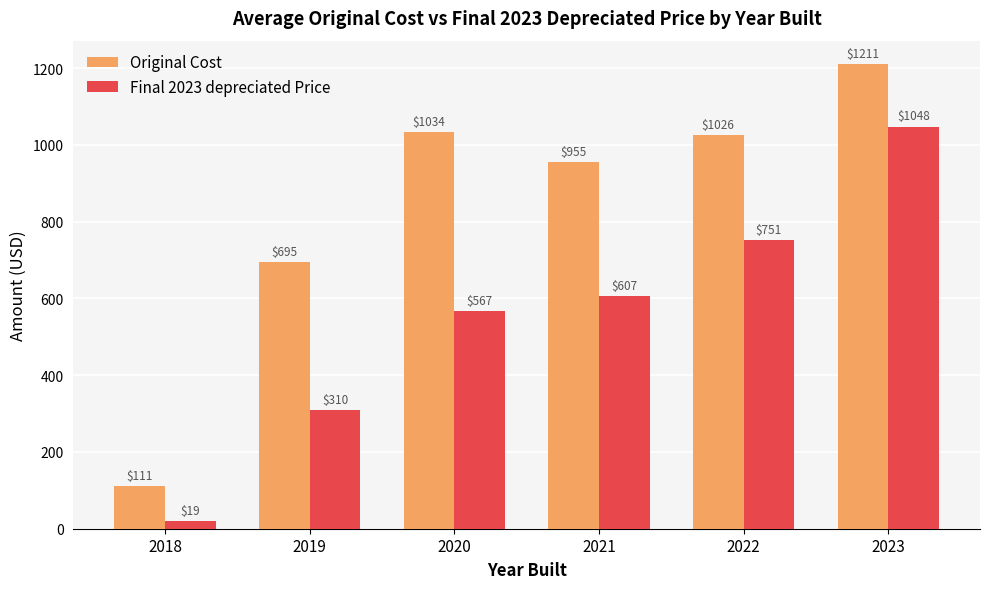

Which series changed the most between 2020 and 2023?

Final 2023 depreciated Price